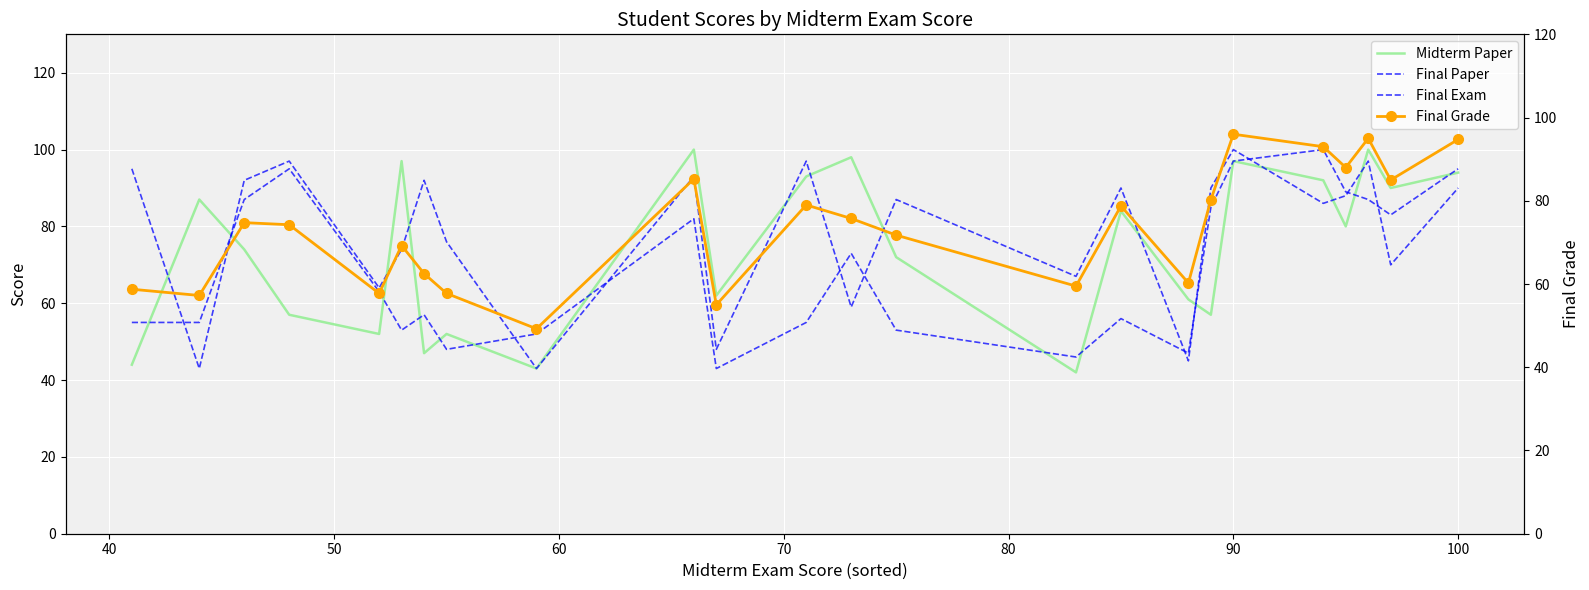

What is the sum of all Midterm Paper values?

1775